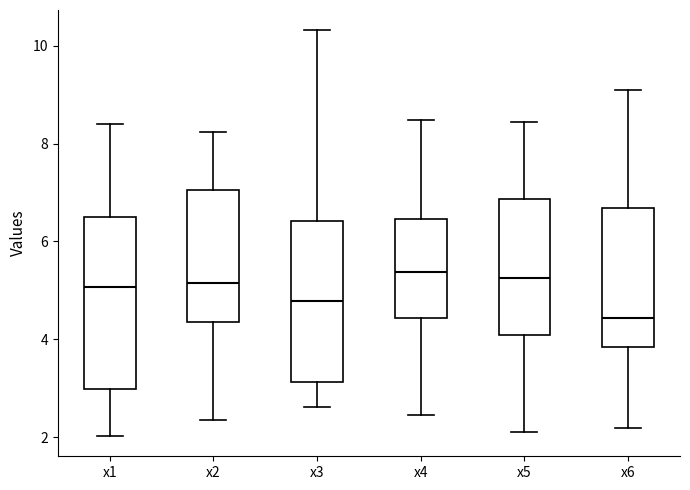

Which box is the tallest, from its lower edge to its upper edge?

x1